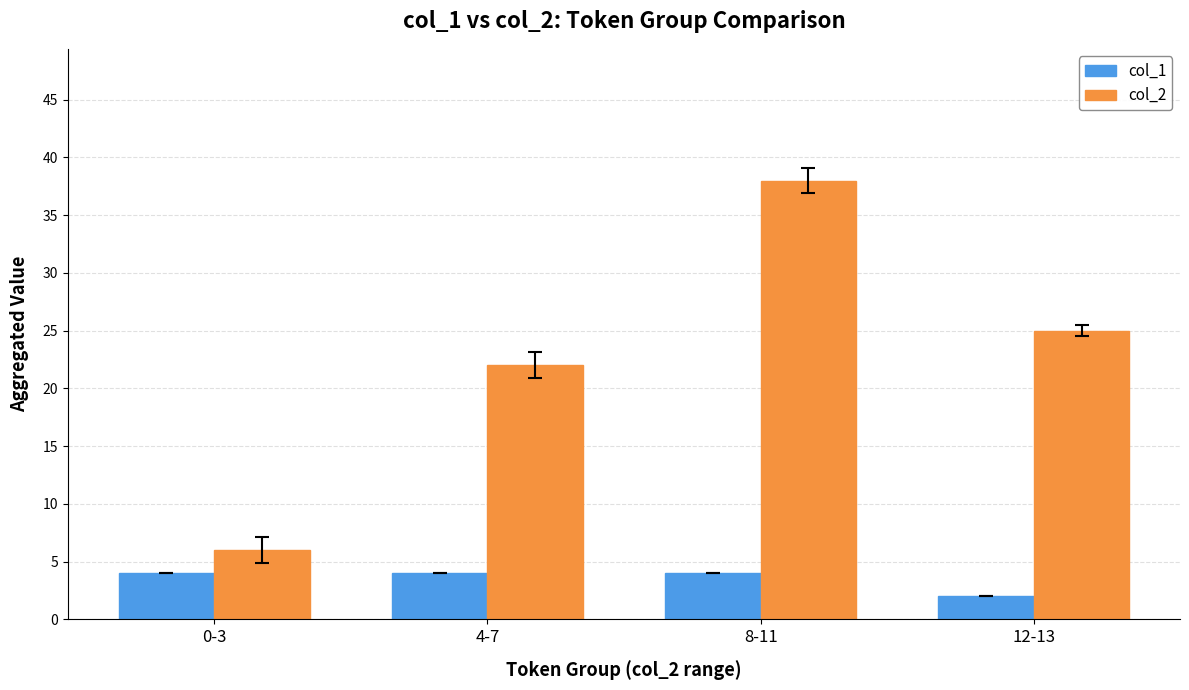

What are all the series names shown in the legend?

col_1, col_2